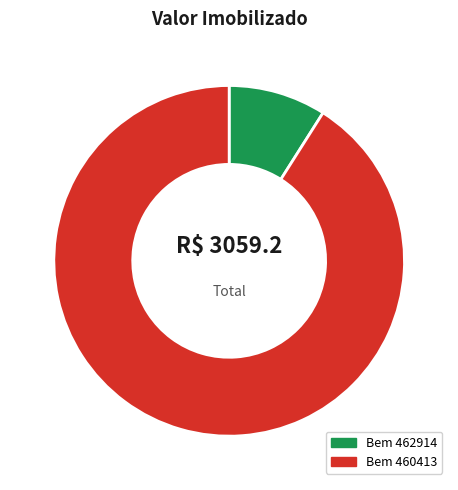

Rank the categories by value from lowest to highest.

462914, 460413